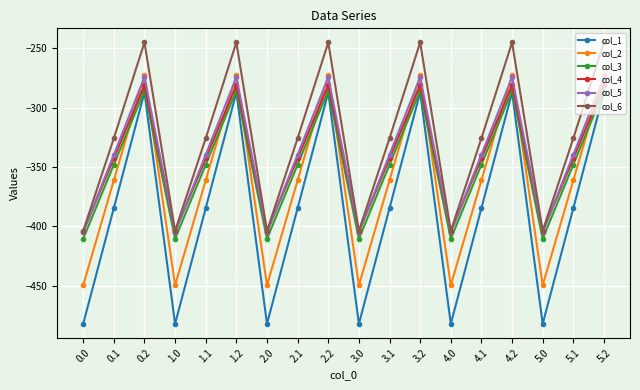

True or false: col_5 and col_3 intersect in this chart.

False